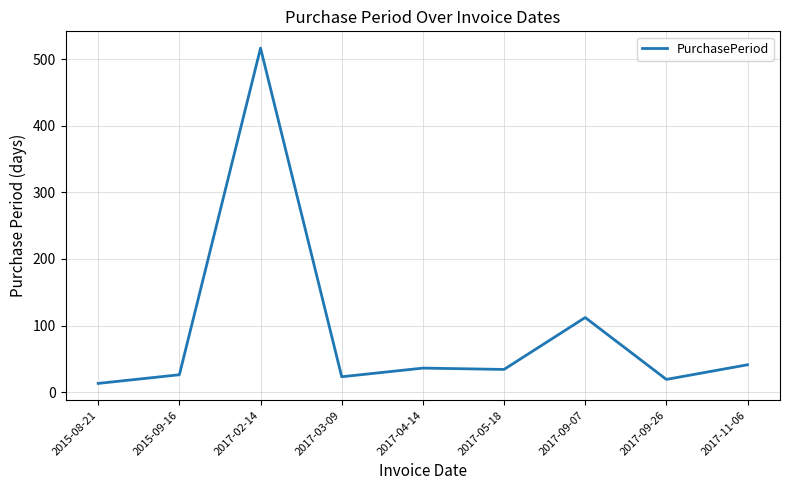

Which category has the lowest value across all series?

2015-08-21